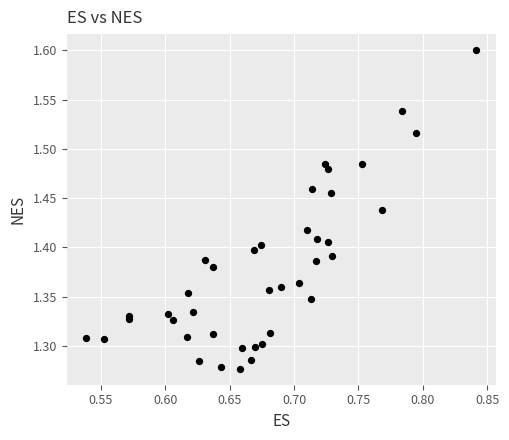

What is the range of X values (max minus min)?

0.3